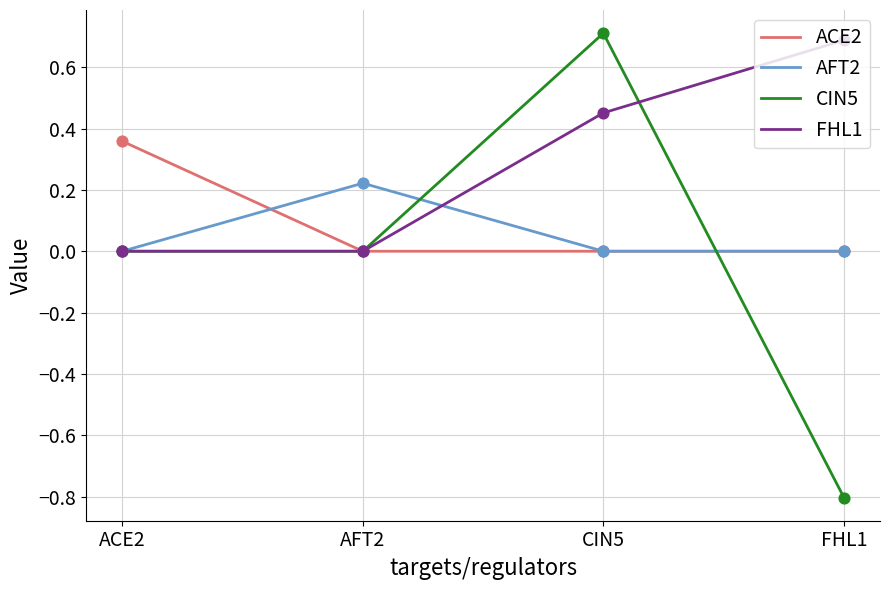

At how many categories does at least one series exceed 0?

4